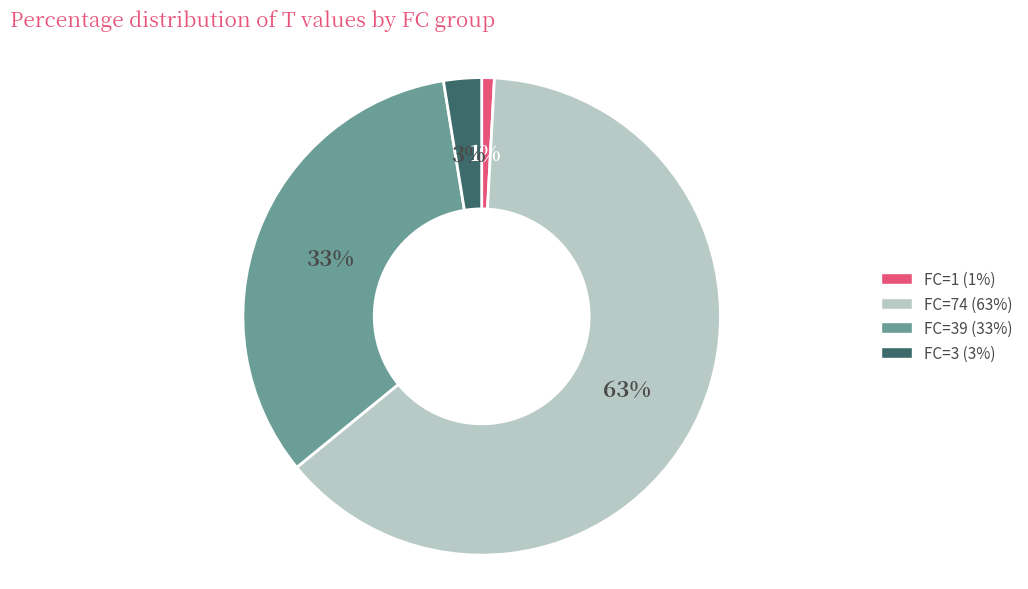

Which has a higher value, FC=74 (63%) or FC=39 (33%)?

FC=74 (63%)